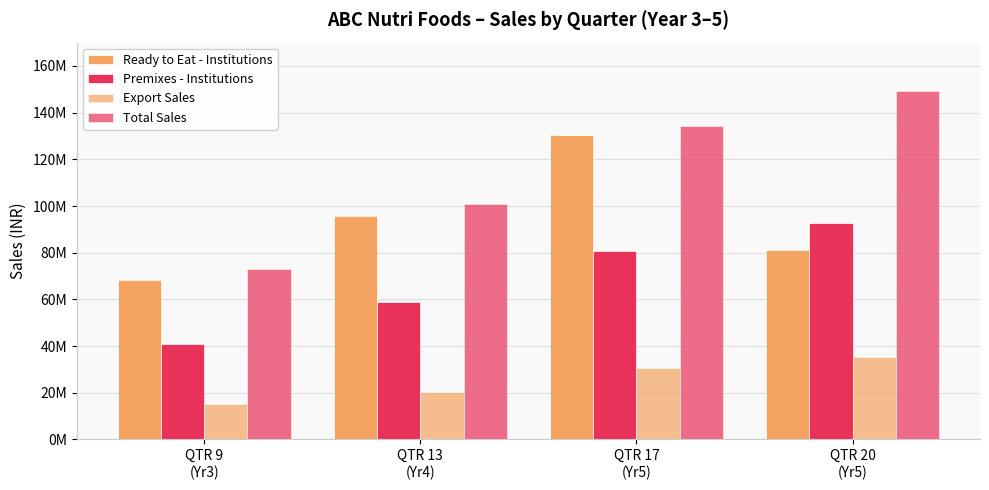

What is the label of the 2nd bar from the left?

QTR 13
(Yr4)